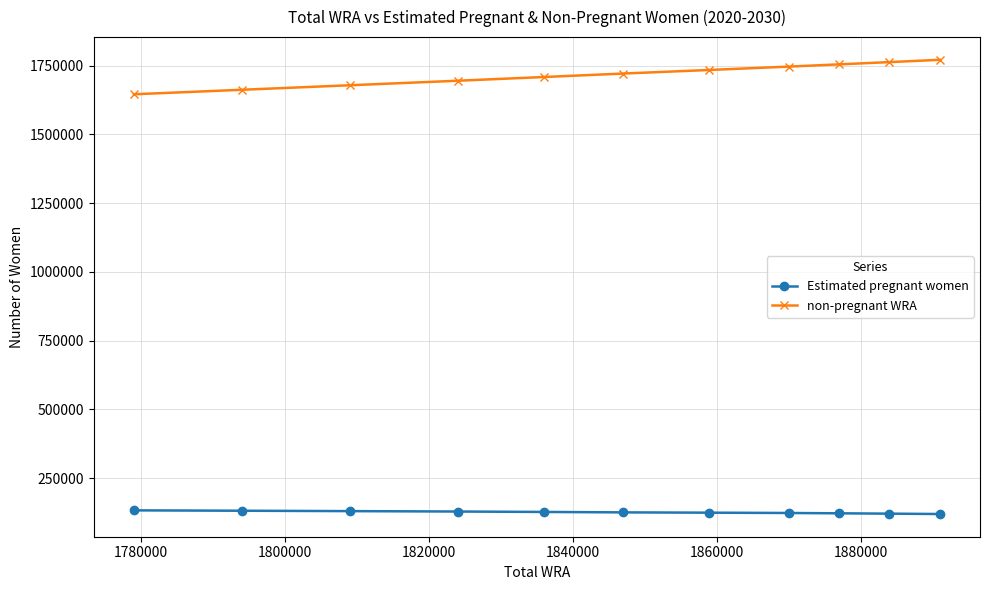

What is the value of the Estimated pregnant women point at the 5th from the left?

127314.3